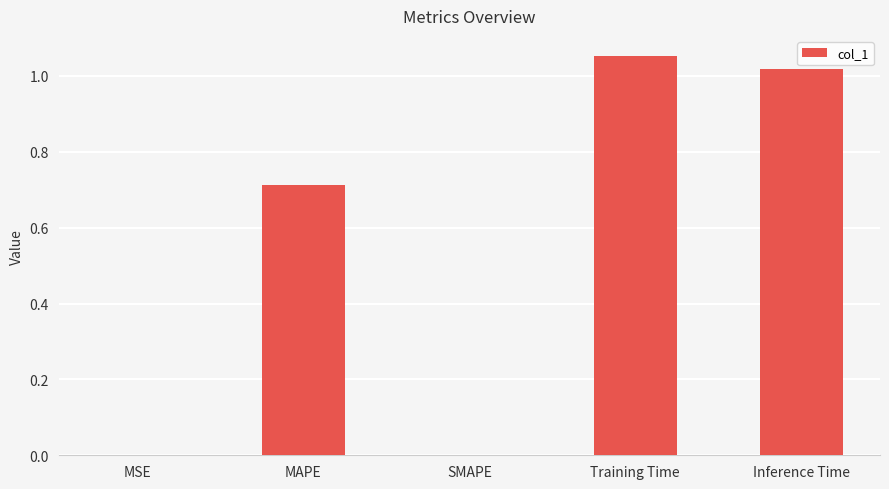

The value at Training Time is 1.6. True or false?

False